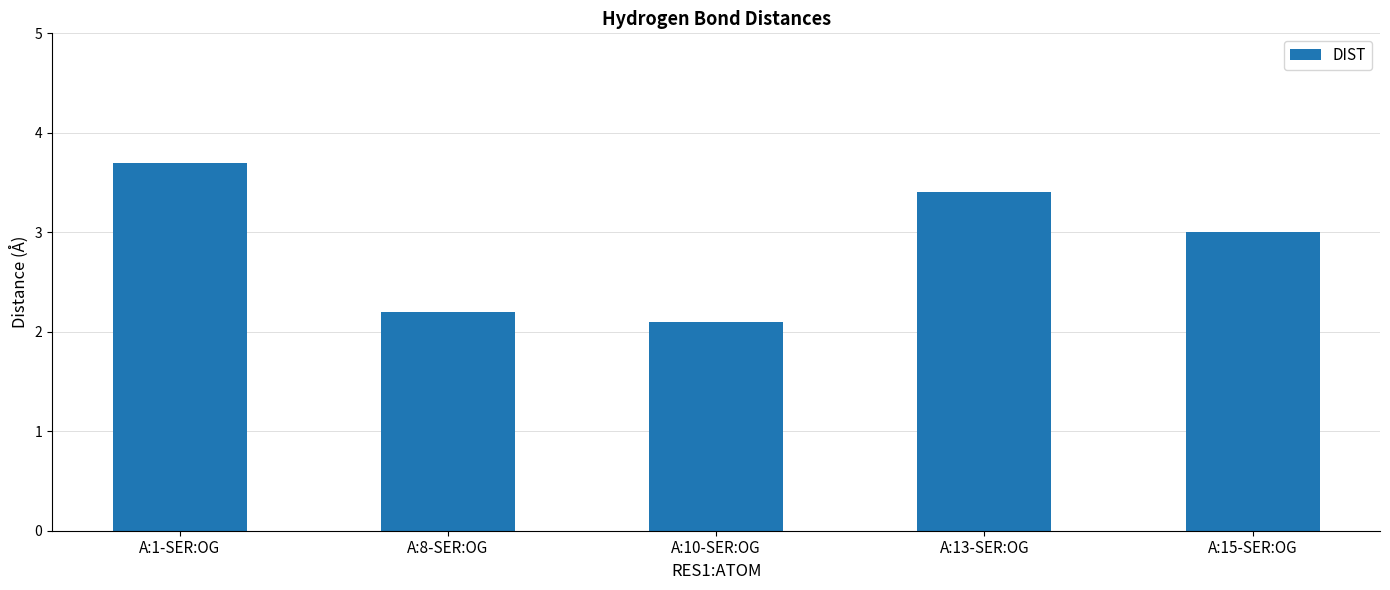

What is the change in value from A:8-SER:OG to A:15-SER:OG?

+0.8